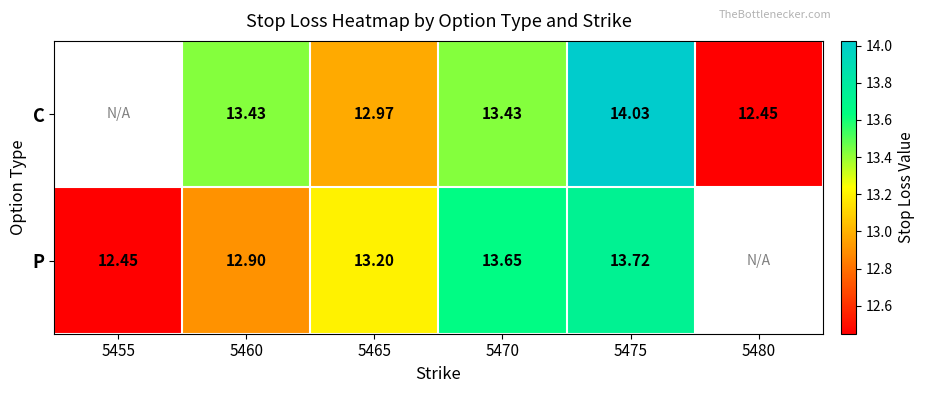

Rank the series at 5470 from highest to lowest value.

P, C